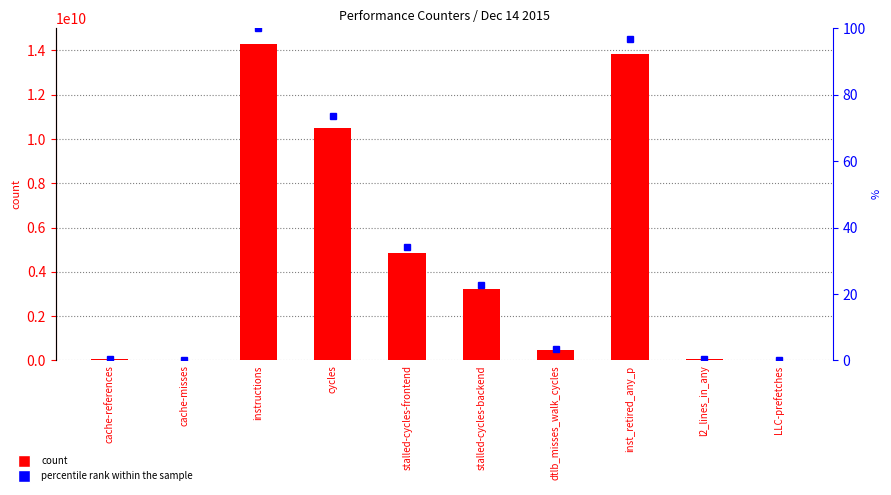

What is the difference between the maximum and second lowest values in the percentile rank within the sample series?

99.9